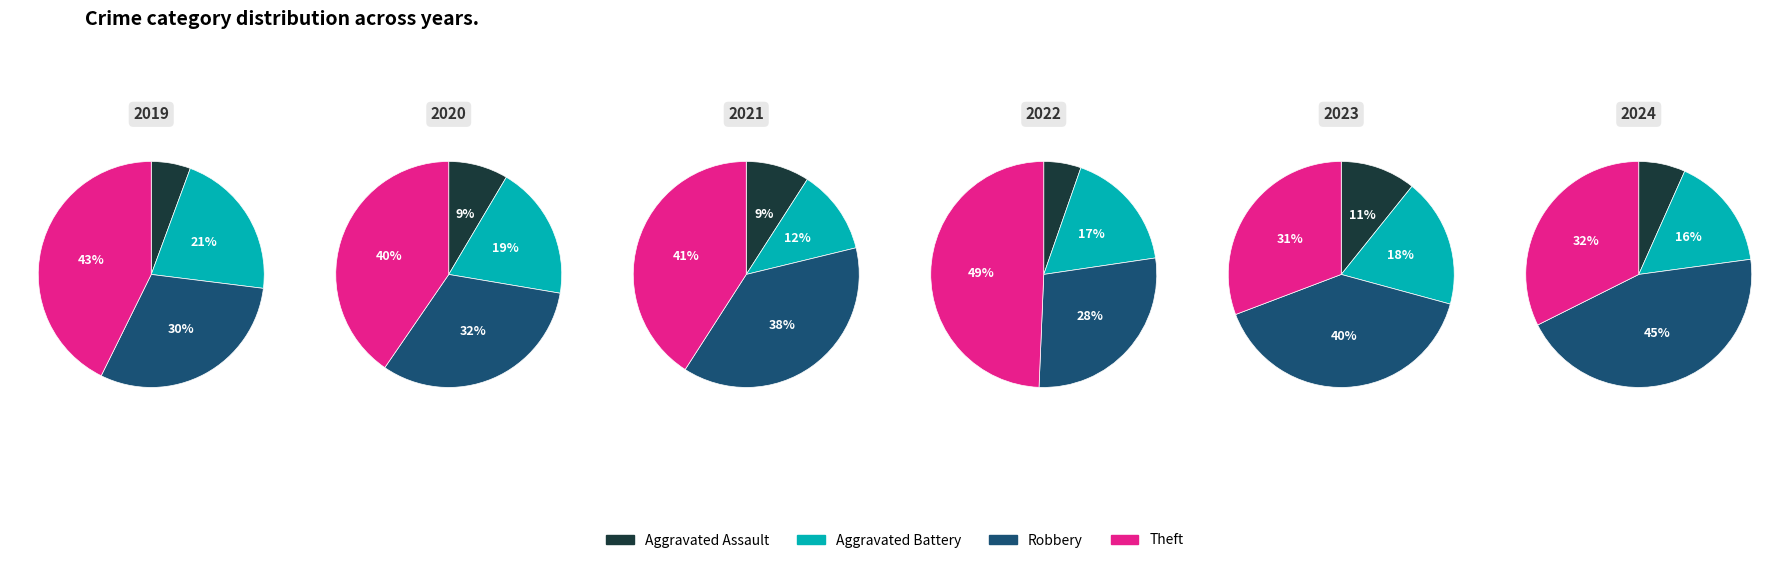

How much of the chart is everything except Aggravated Assault?

94.4%